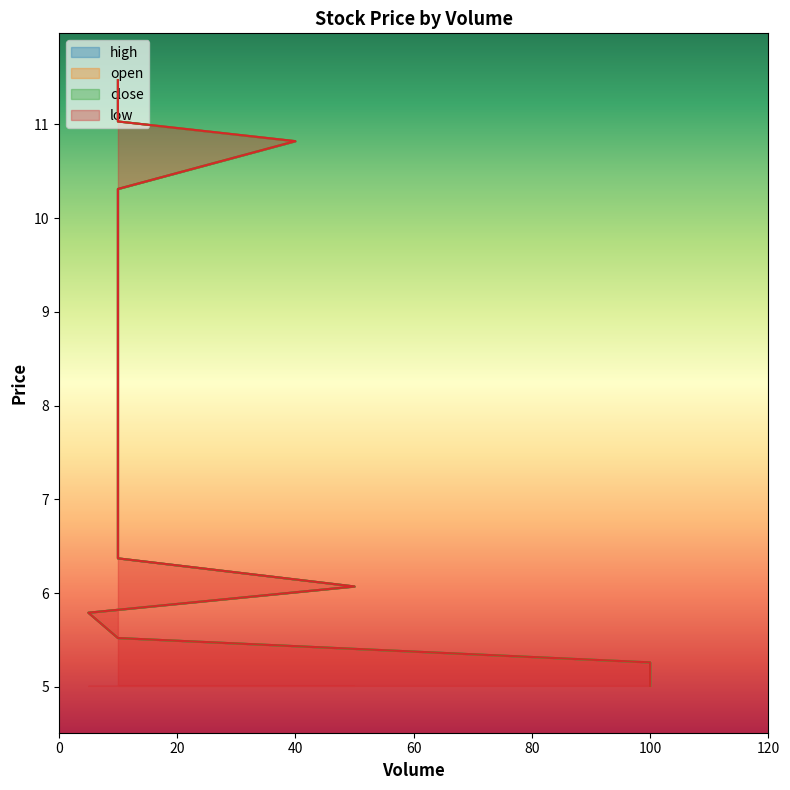

Reading left to right, list all the values displayed in this chart.

close: 5.0	5.3	5.5	5.8	6.1	6.4	6.7	7.0	7.4	7.7	8.1	8.5	8.9	9.4	9.8	10.3	10.8	11.0	11.2	11.5
high: 5.0	5.3	5.5	5.8	6.1	6.4	6.7	7.0	7.4	7.7	8.1	8.5	8.9	9.4	9.8	10.3	10.8	11.0	11.2	11.5
open: 5.0	5.3	5.5	5.8	6.1	6.4	6.7	7.0	7.4	7.7	8.1	8.5	8.9	9.4	9.8	10.3	10.8	11.0	11.2	11.5
low: 5.0	5.3	5.5	5.8	6.1	6.4	6.7	7.0	7.4	7.7	8.1	8.5	8.9	9.4	9.8	10.3	10.8	11.0	11.2	11.5